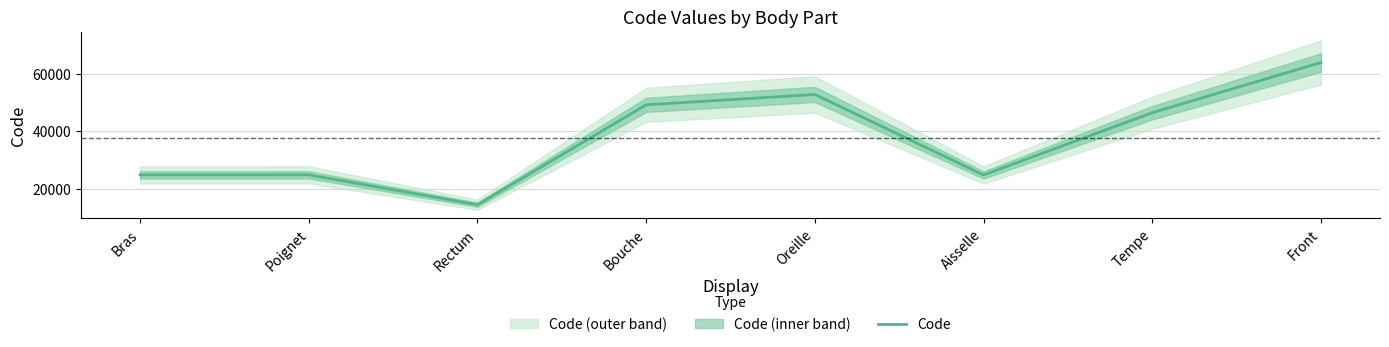

How many interior local valleys (lower than both neighbors) does the data have?

2